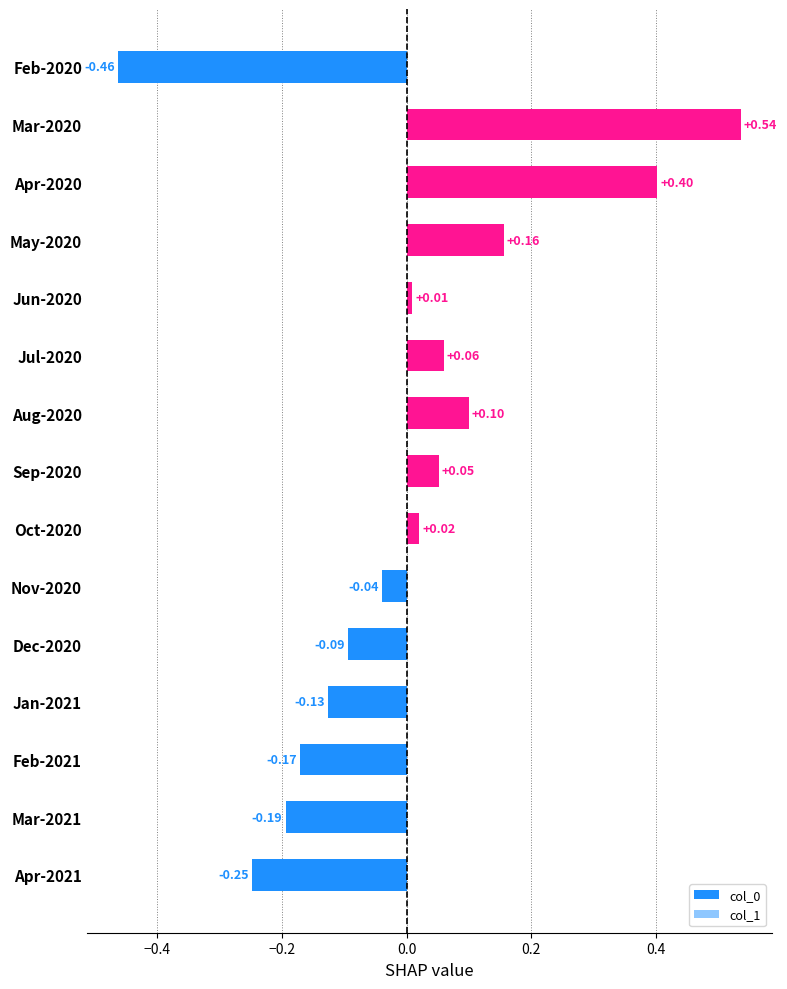

Which series changed the most between Sep-2020 and Nov-2020?

col_0